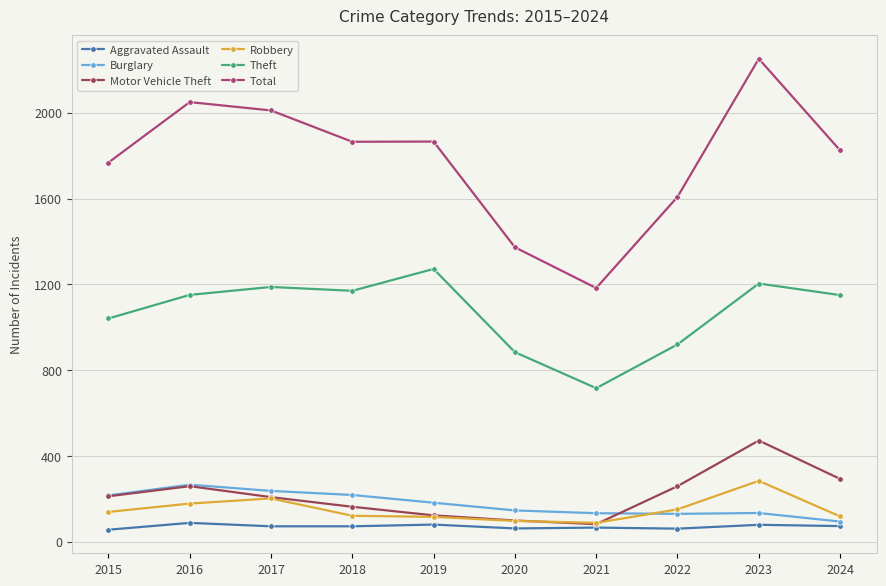

Is it true that Theft equals 579 at 2024?

False